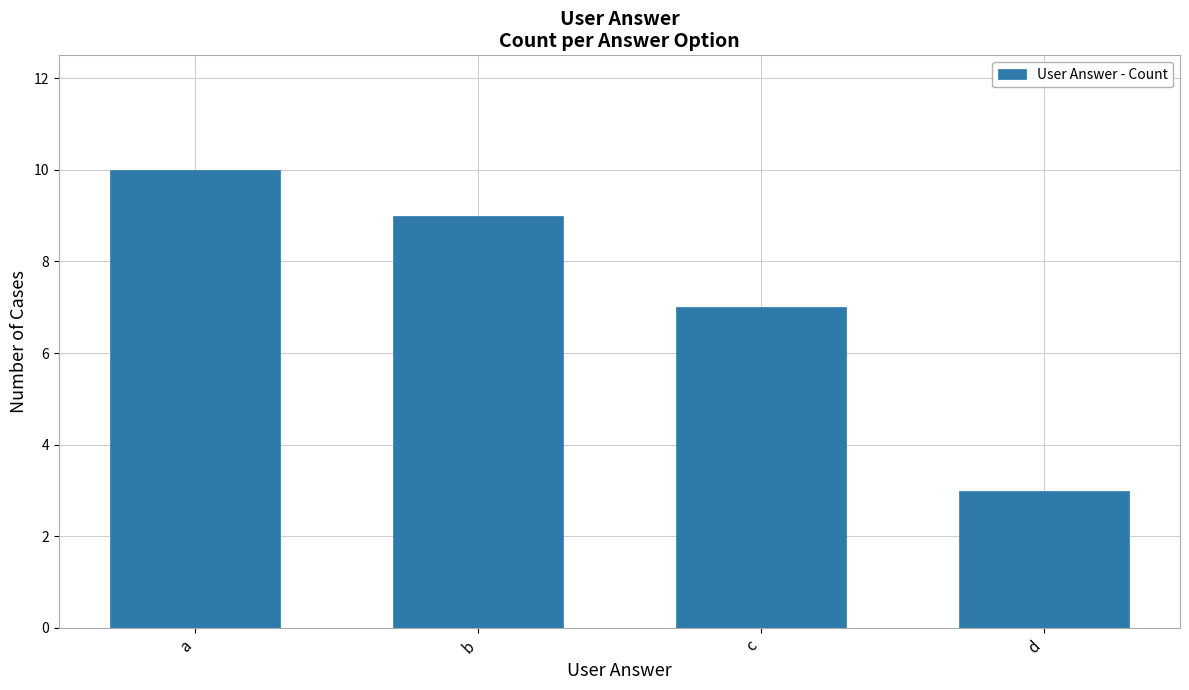

True or false: the data shows 1 at d.

False